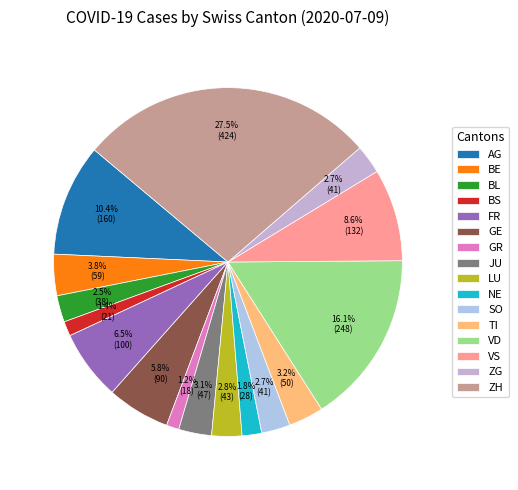

Does ZG account for over 50% of the chart?

No